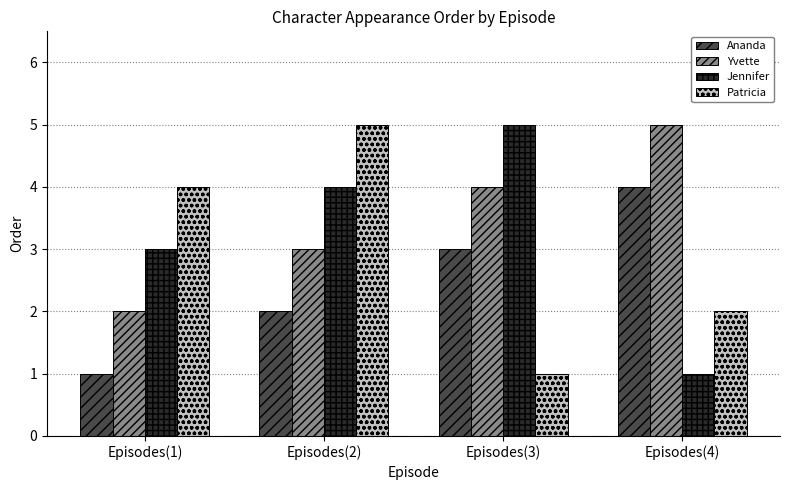

What is the sum of all Patricia values?

12